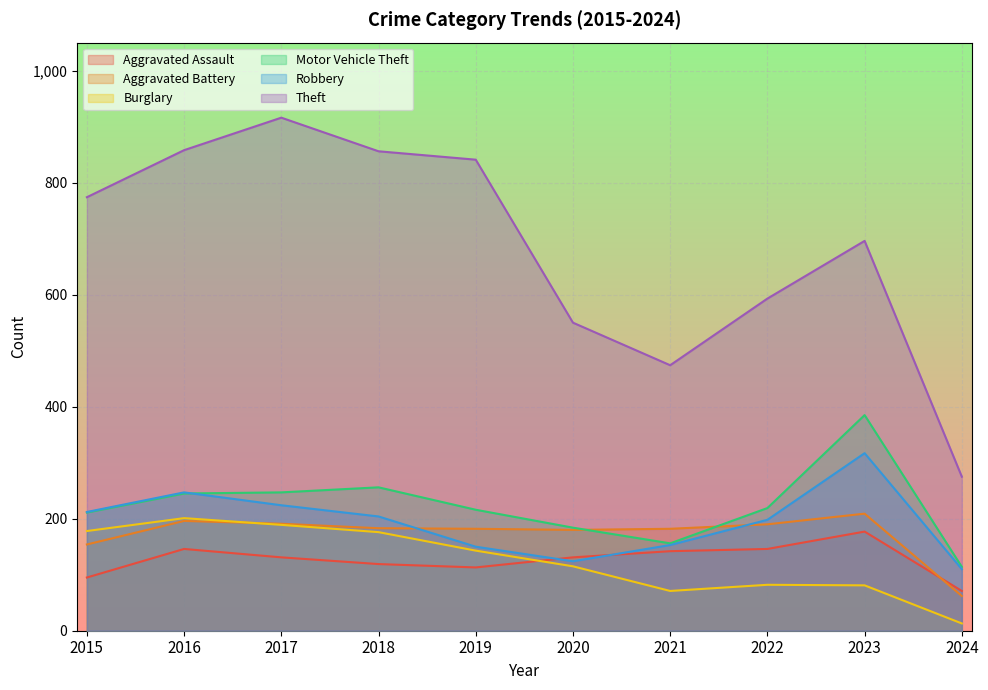

What is the difference between the Motor Vehicle Theft values at 2021 and 2024?

42